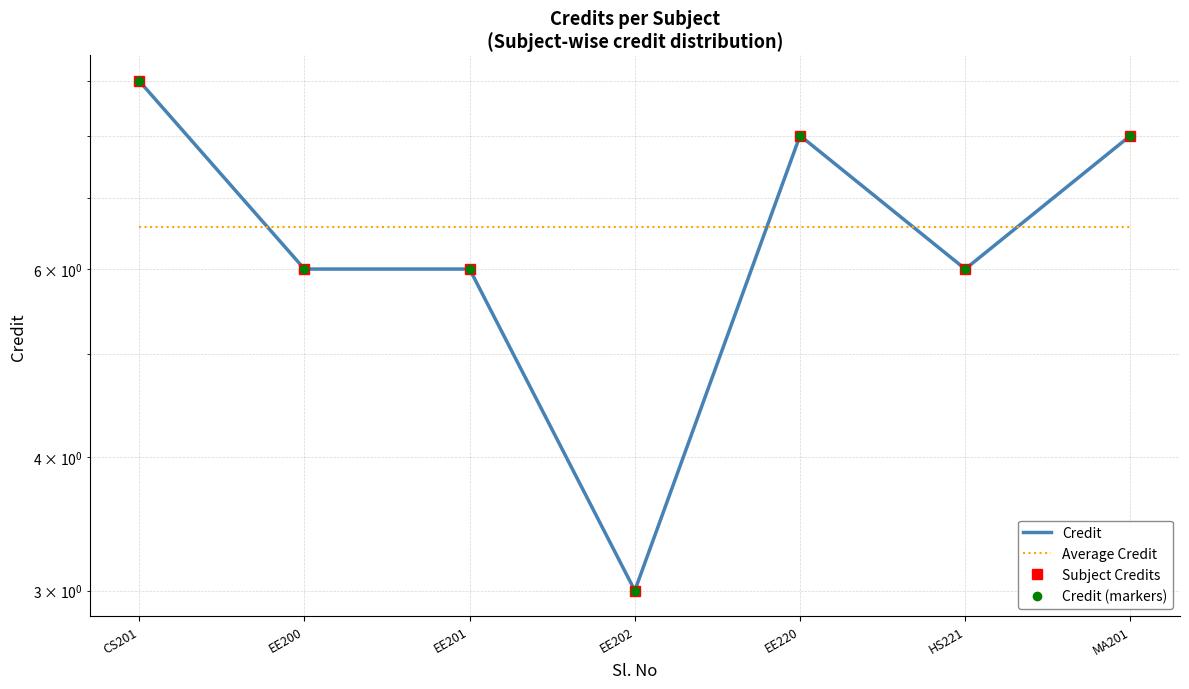

What is the spread (max minus min) of values at EE202?

3.6